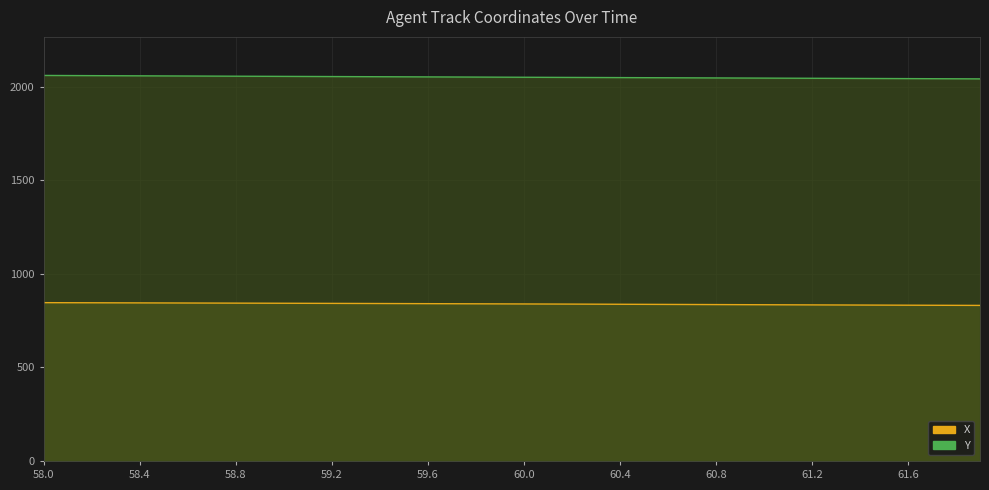

What is the maximum value shown in the chart?

2059.9